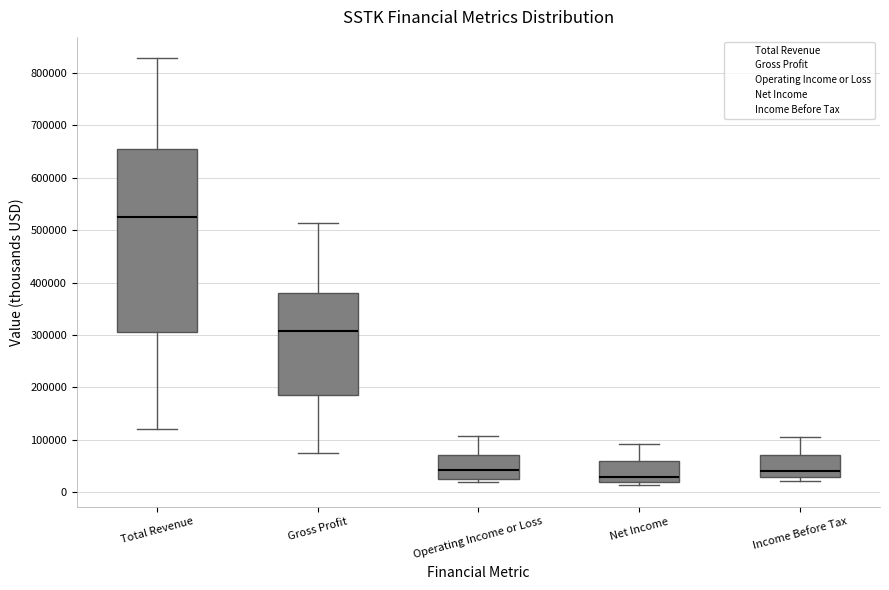

Reading left to right, read every box against the y-axis: the position of its median line, the range the box covers, and the ends of its whiskers. The values are not printed on the chart, so give them approximately, as read against the axis.

Total Revenue: median 530000, box 300000 to 650000, whiskers 120000 to 830000
Gross Profit: median 310000, box 180000 to 380000, whiskers 70000 to 510000
Operating Income or Loss: median 40000, box 30000 to 70000, whiskers 20000 to 110000
Net Income: median 30000, box 20000 to 60000, whiskers 10000 to 90000
Income Before Tax: median 40000, box 30000 to 70000, whiskers 20000 to 100000